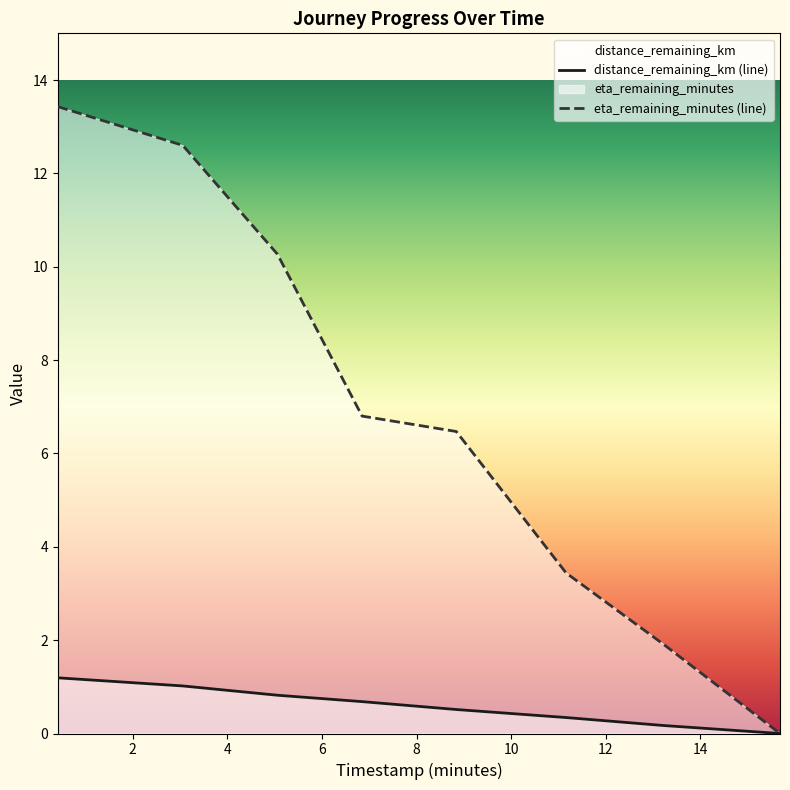

What is the average value of the eta_remaining_minutes series?

6.9